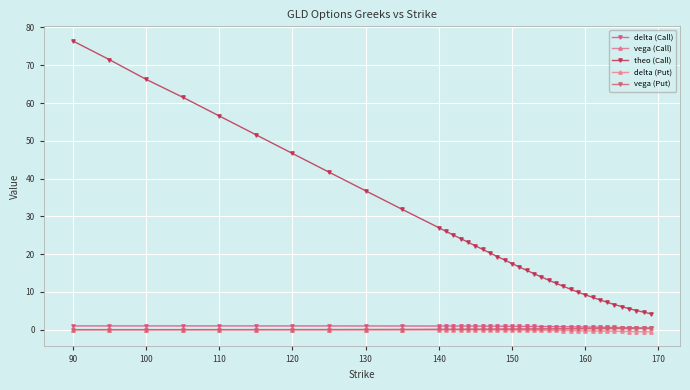

What are all the series names shown in the legend?

delta (Call), vega (Call), theo (Call), delta (Put), vega (Put)